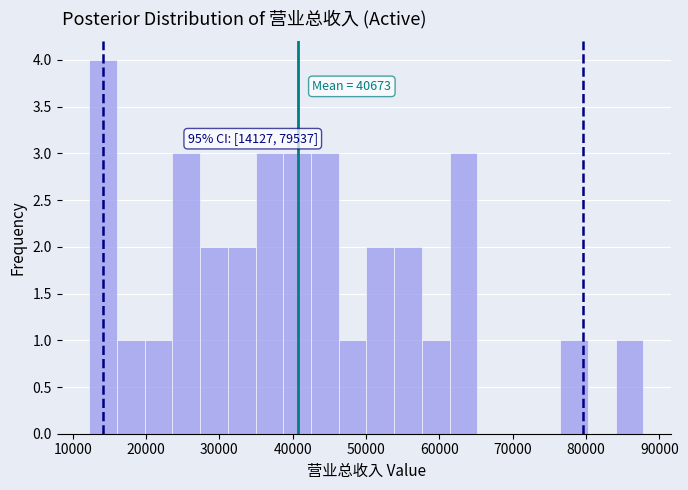

Read against the x-axis, roughly where is the centre of the tallest bar?

14000